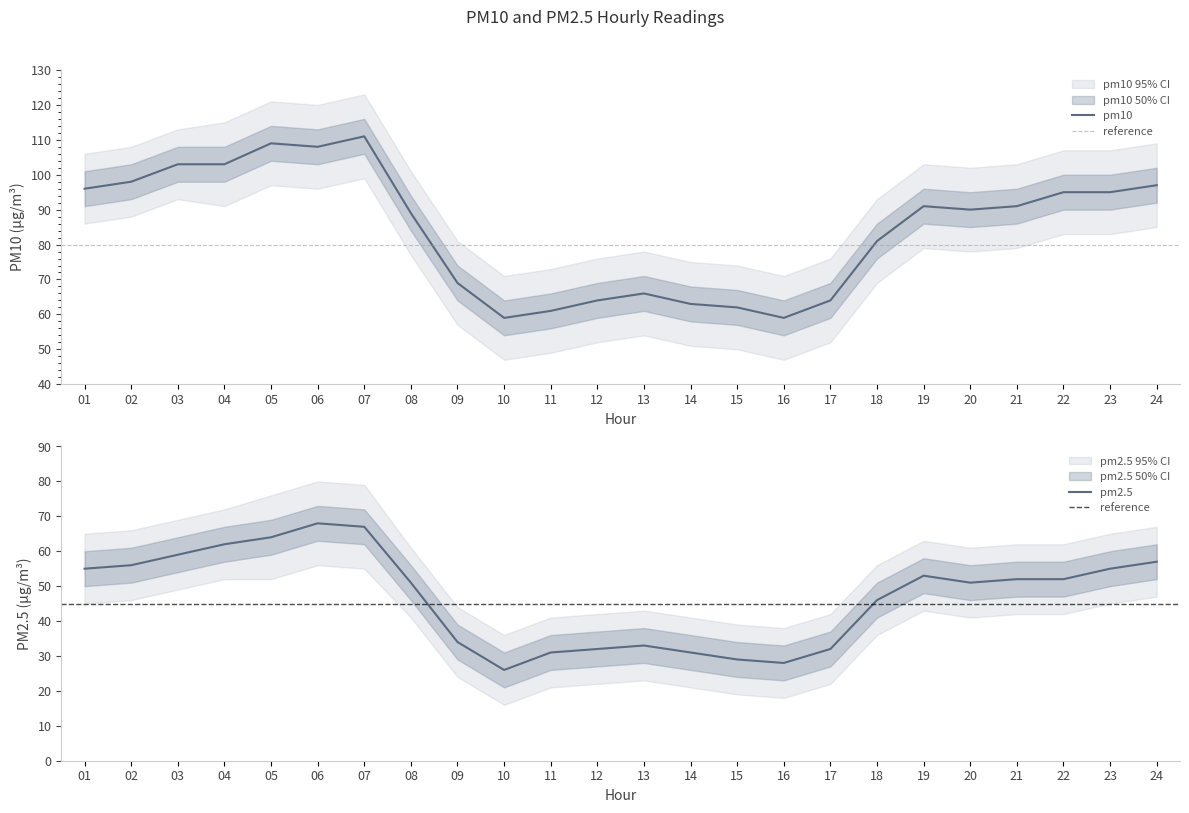

What is the value of the pm2.5 point at the 12th from the left?

32